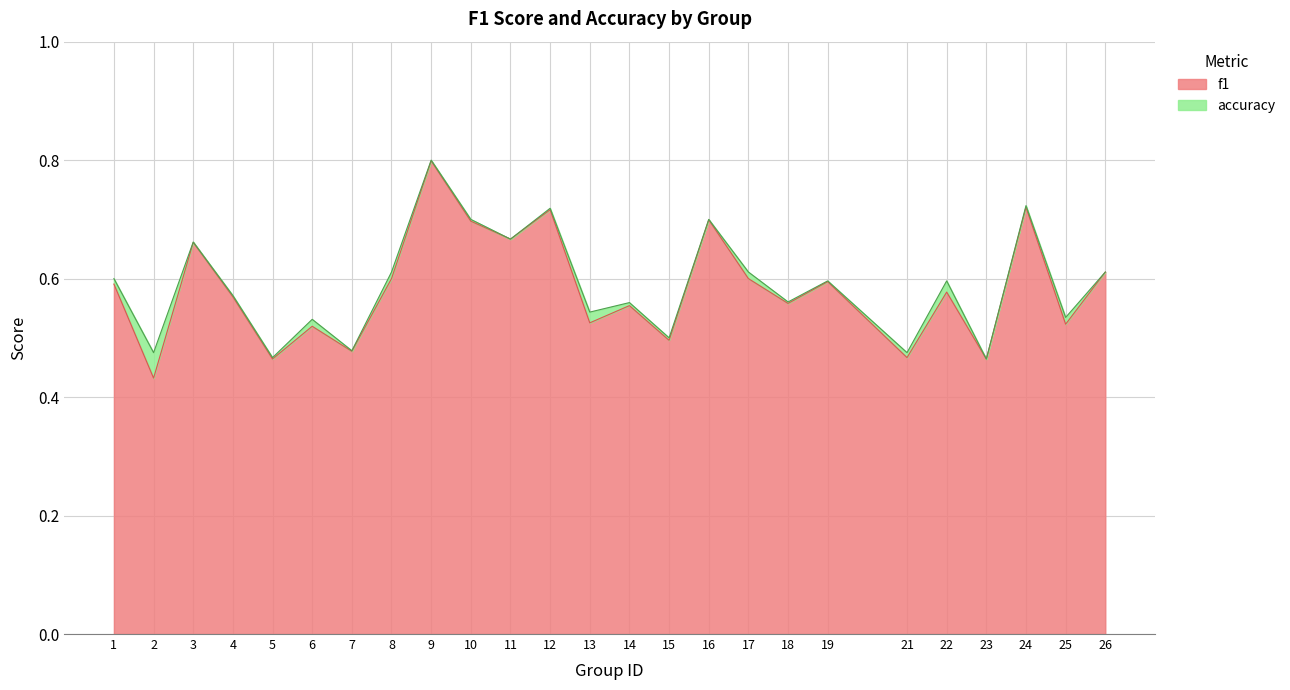

How many interior local valleys does the f1 series have?

10